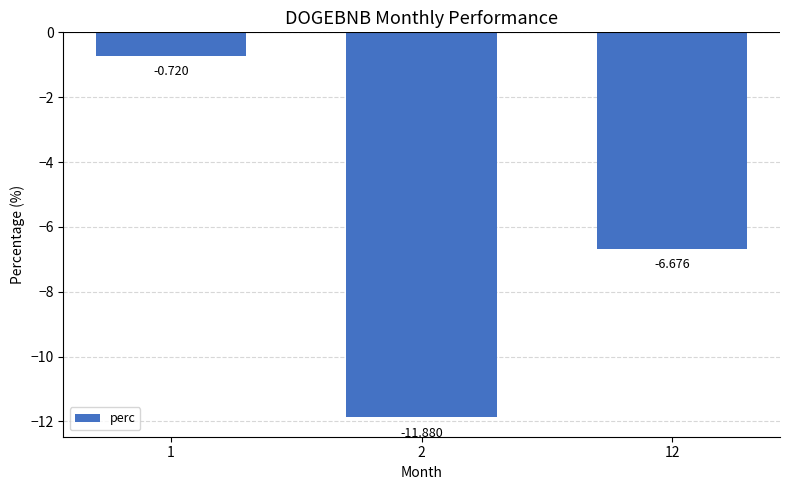

At which label is the value closest to -6?

12